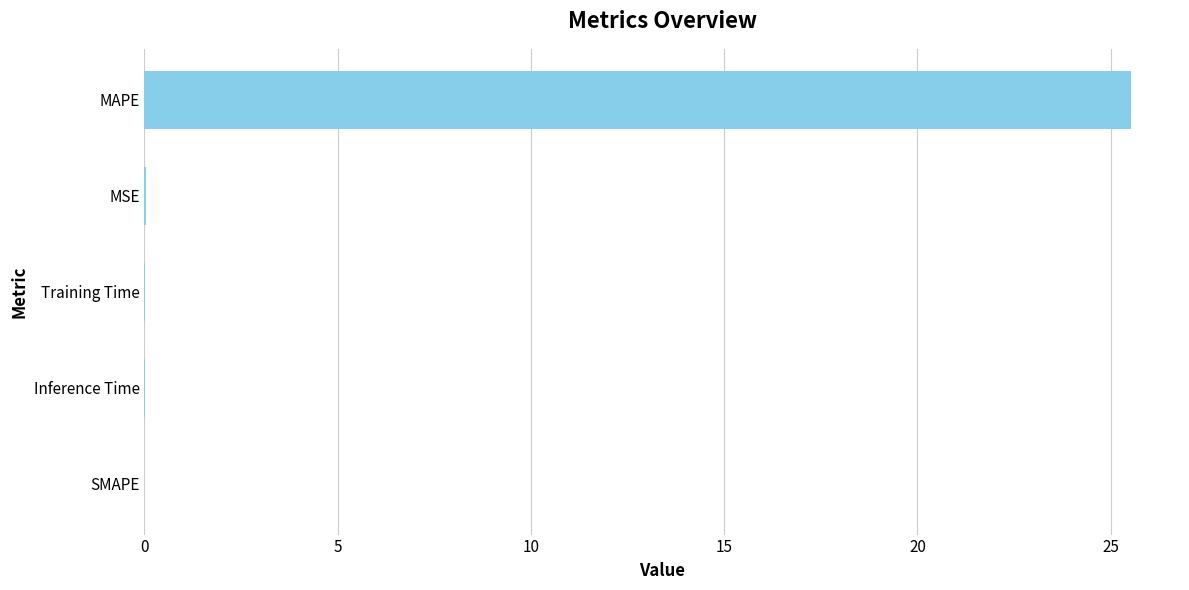

Are the bars horizontal?

Yes